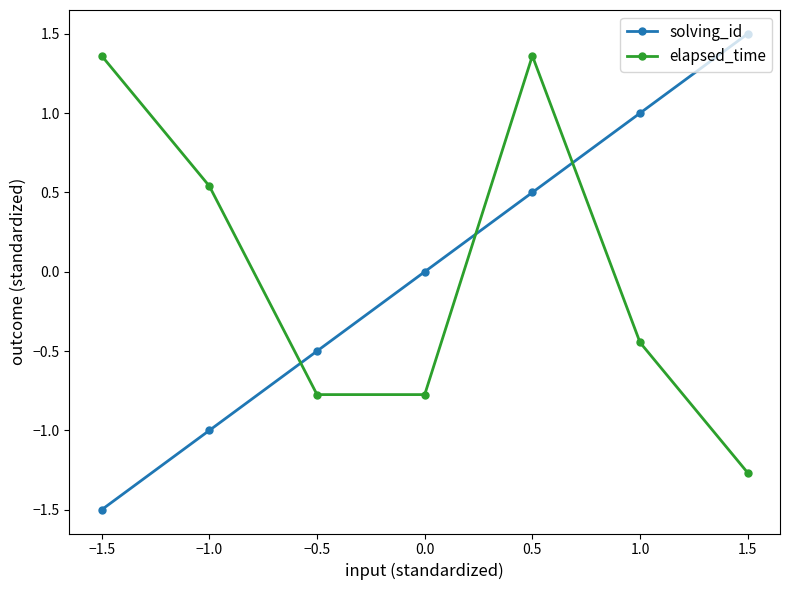

Is this an area chart (filled region under the line)?

No